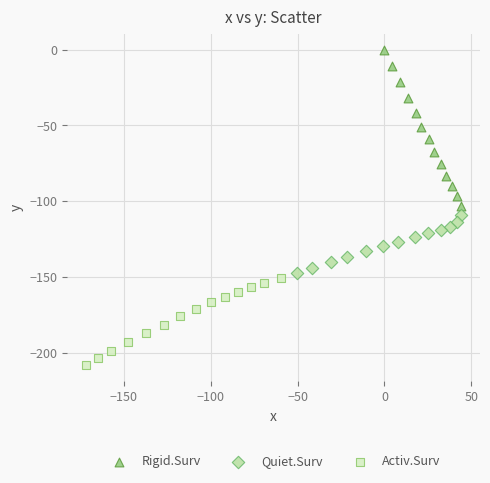

Which series has the largest Y range (max minus min)?

Rigid.Surv